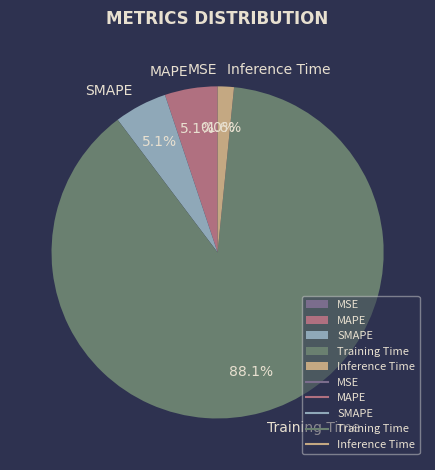

To the nearest percent, what is the difference between the MAPE and Training Time slice percentages?

83%